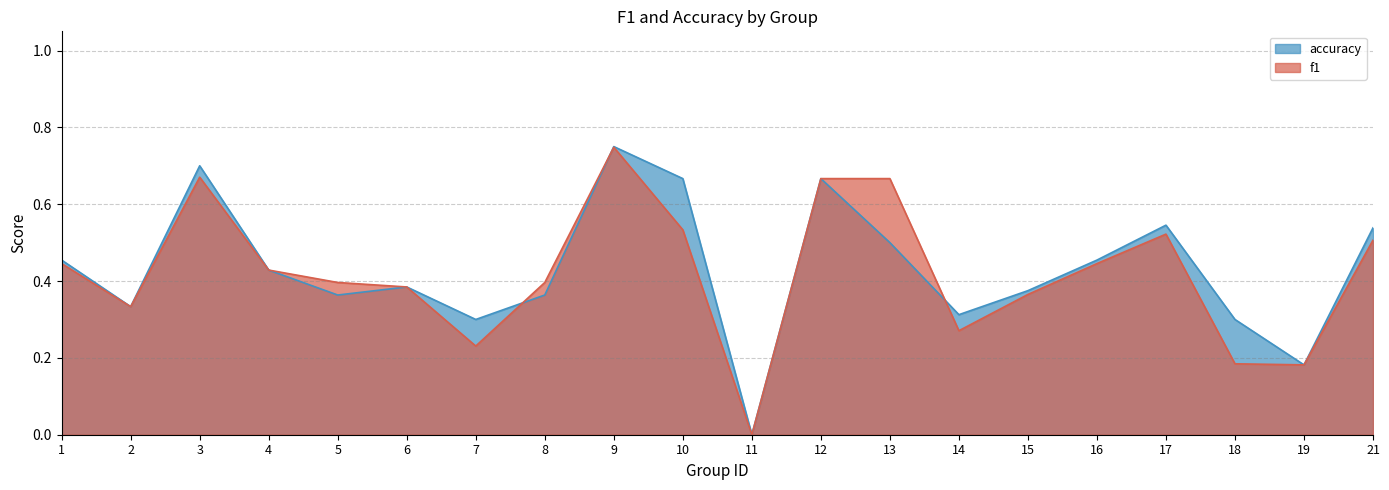

Is it true that accuracy equals 0.2 at 10?

False